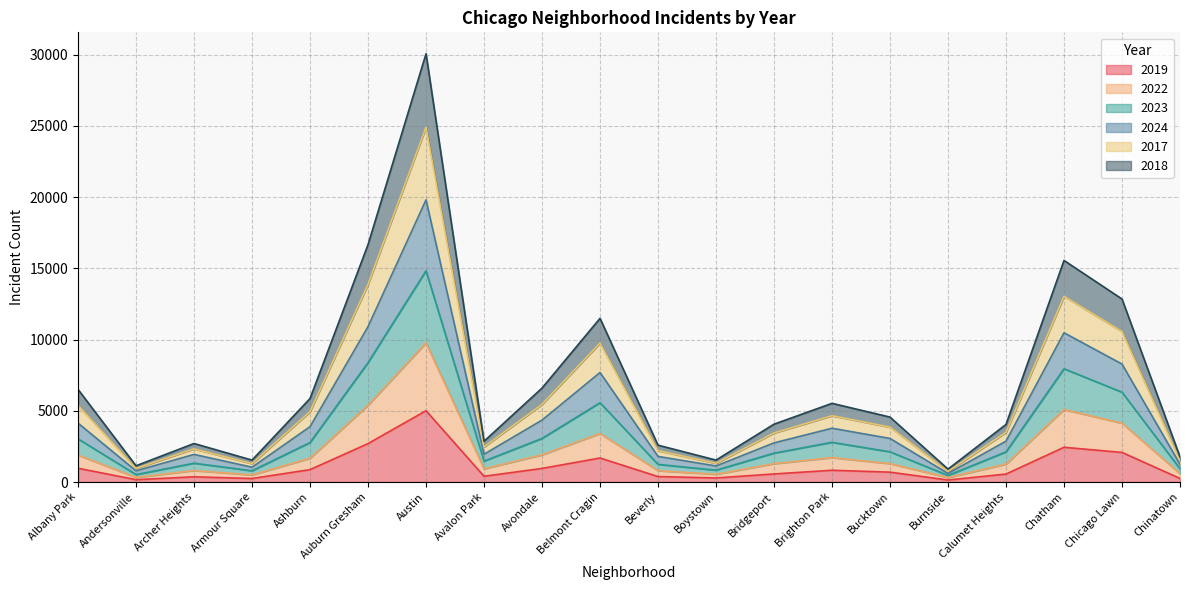

What are all the series names shown in the legend?

2019, 2022, 2023, 2024, 2017, 2018